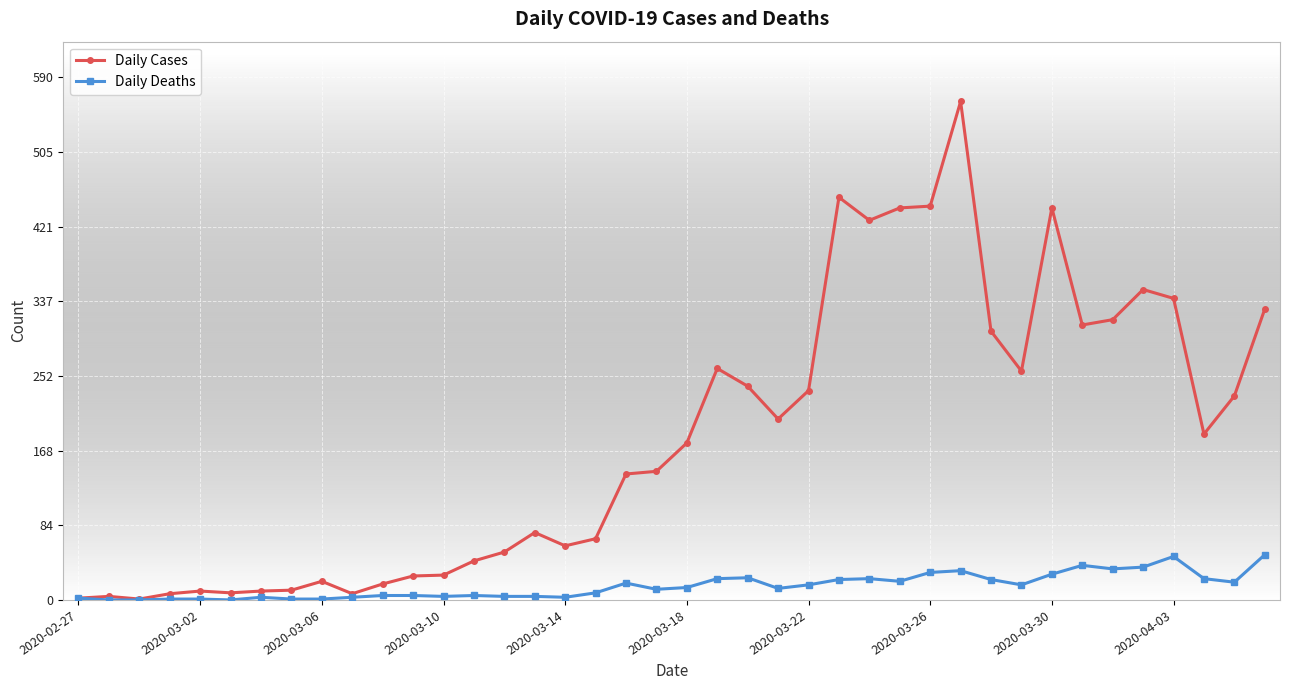

What is the maximum value shown in the chart?

562